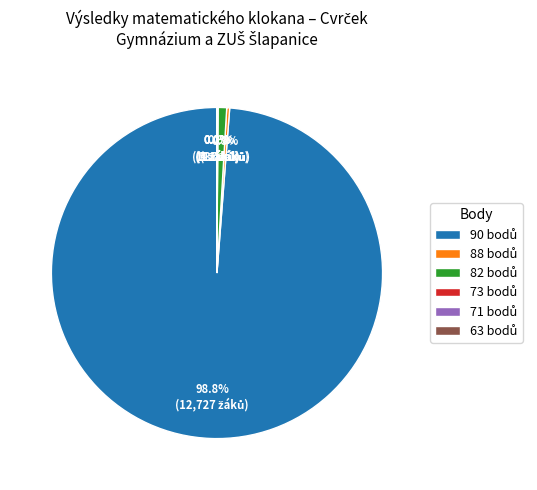

Is there a majority slice in this chart?

Yes